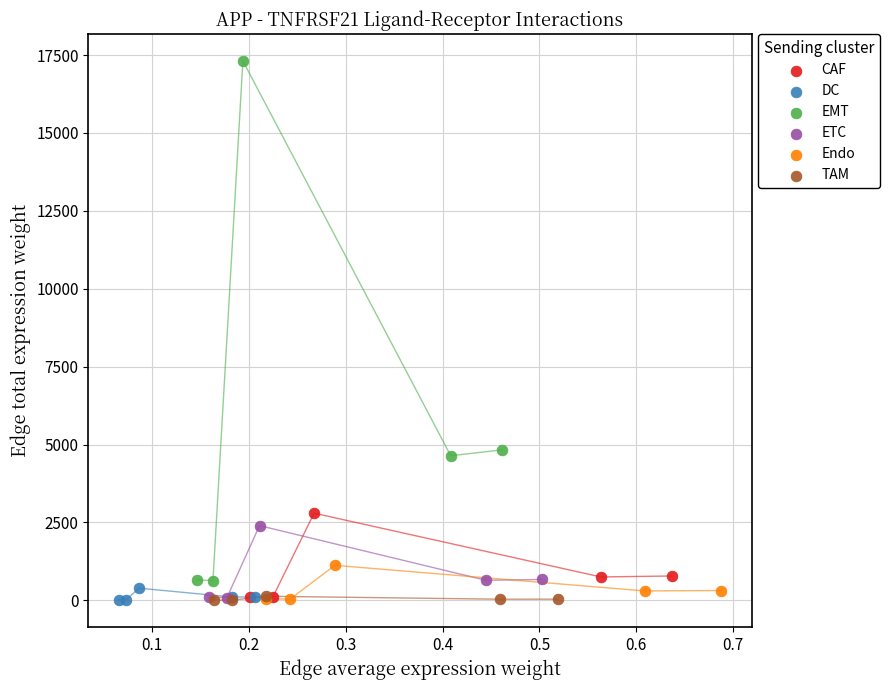

Which series reaches the maximum Y coordinate?

EMT